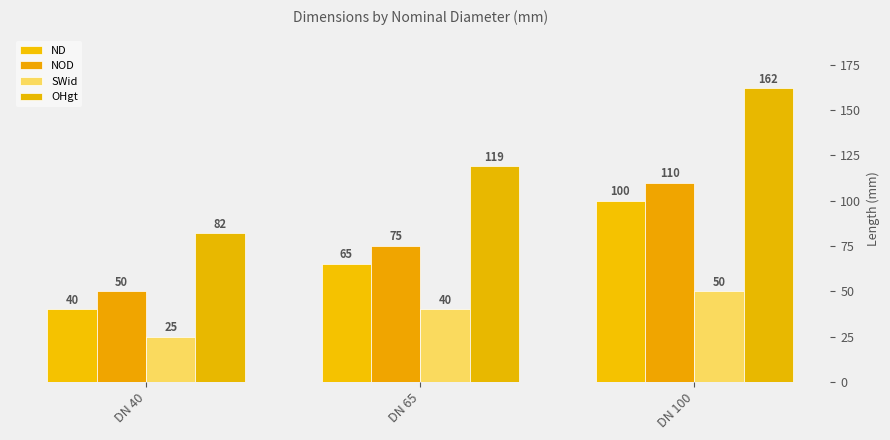

What is the value of the ND bar at the 1st from the left?

40